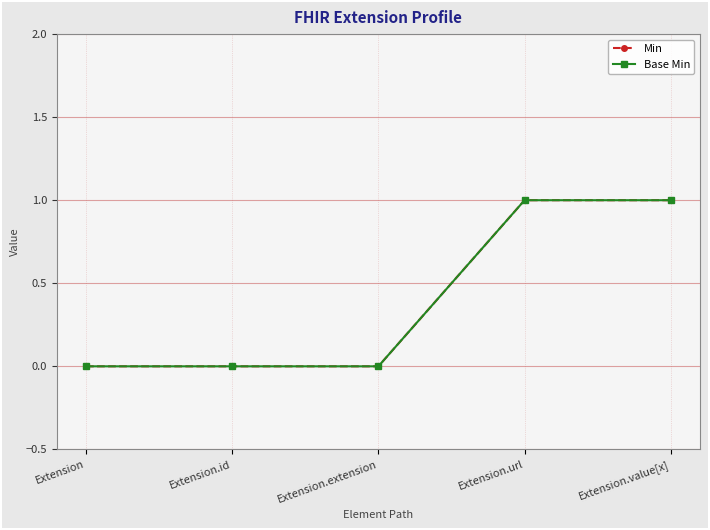

Which has a higher value, Extension.extension or Extension.id?

Extension.extension